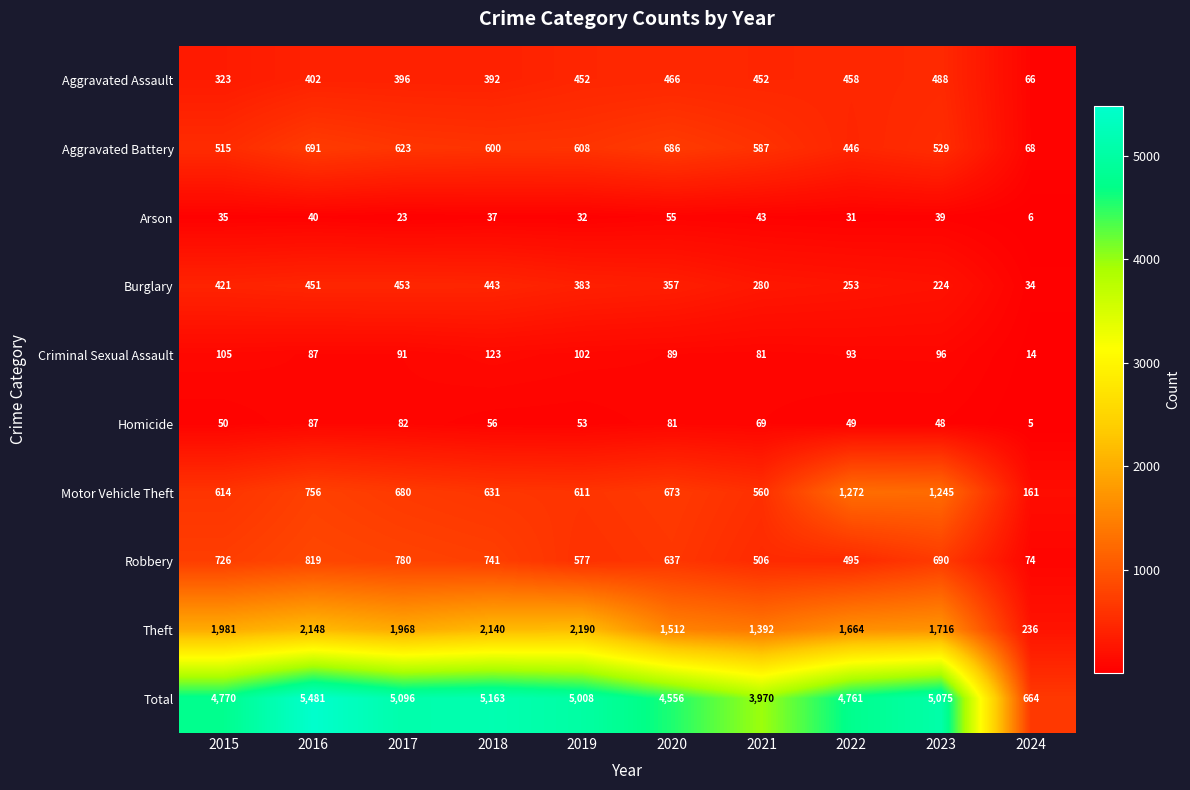

Which series has the widest spread of values?

Total